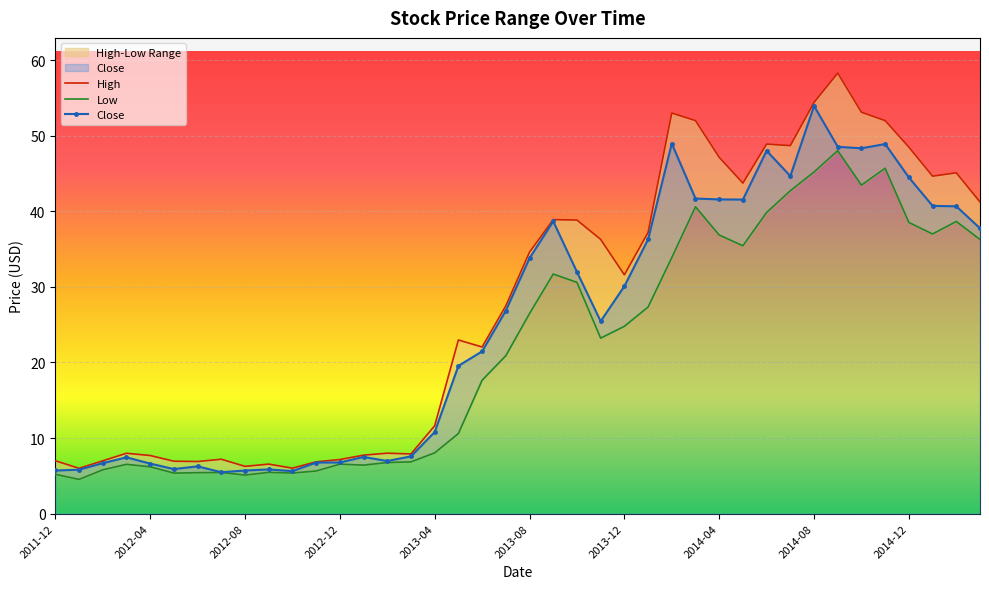

How many categories are shown in the chart?

40